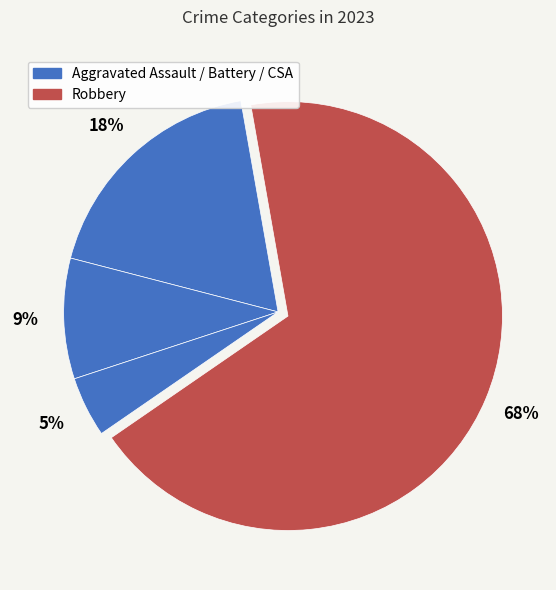

How many slices are in this pie chart?

4